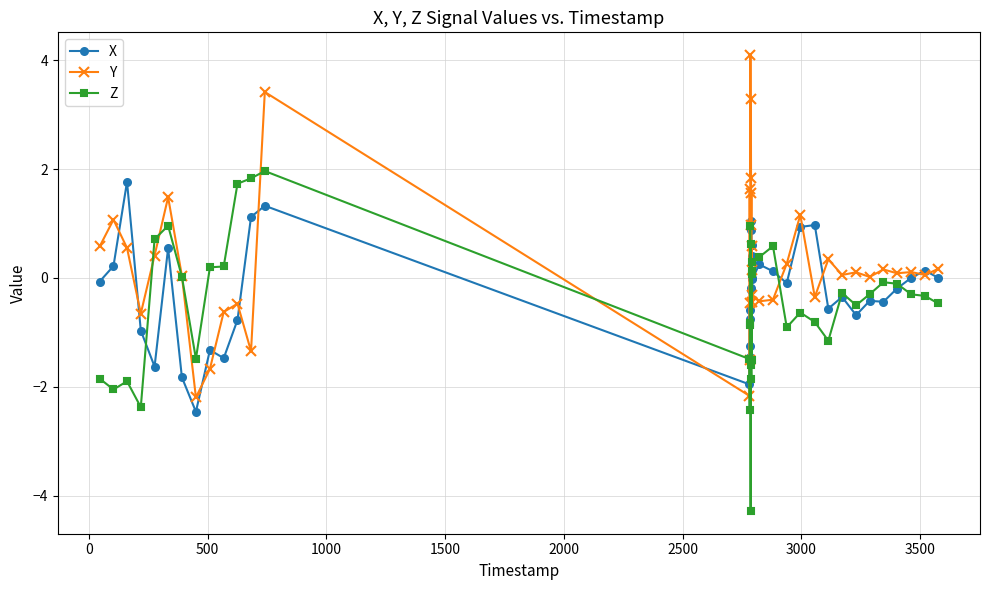

True or false: Y has more than 0 points higher than both neighbors.

True